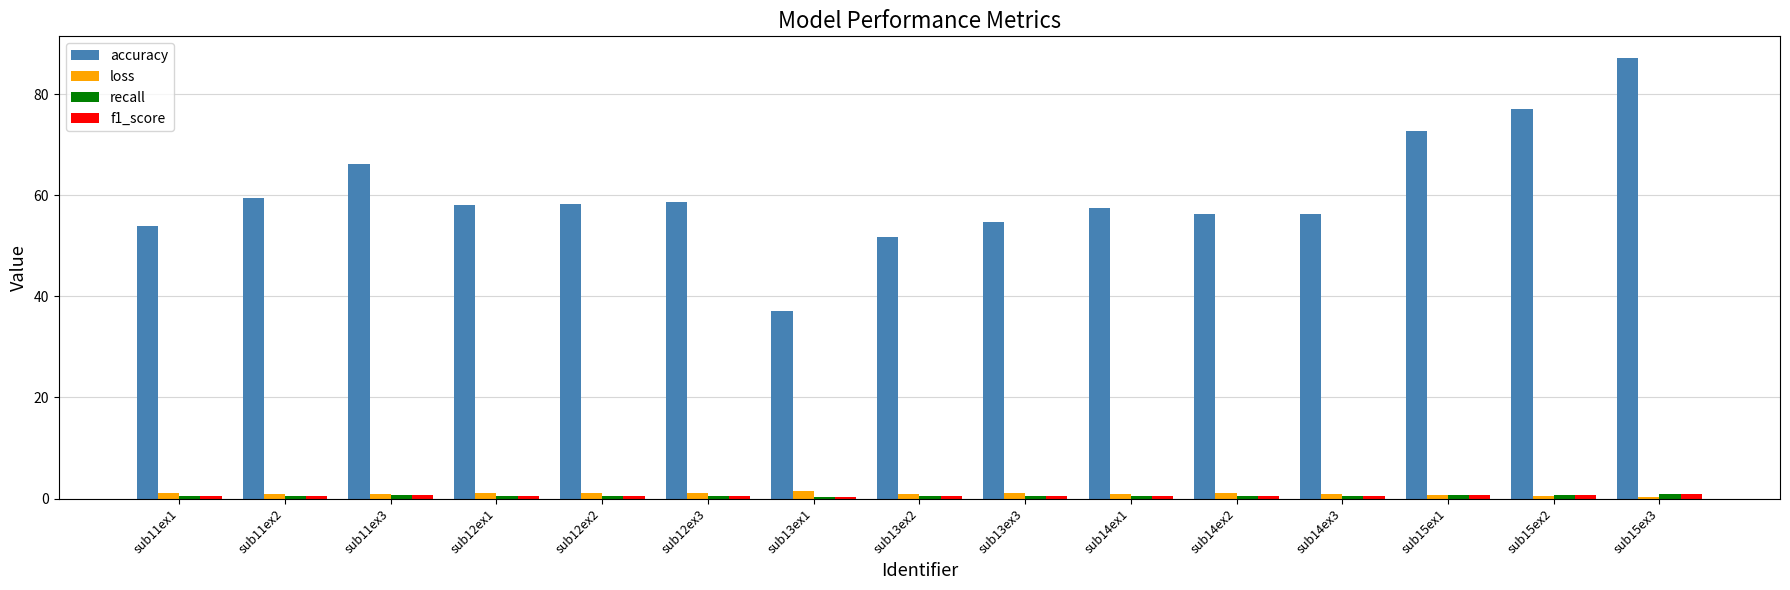

What position from the right is sub15ex2?

2